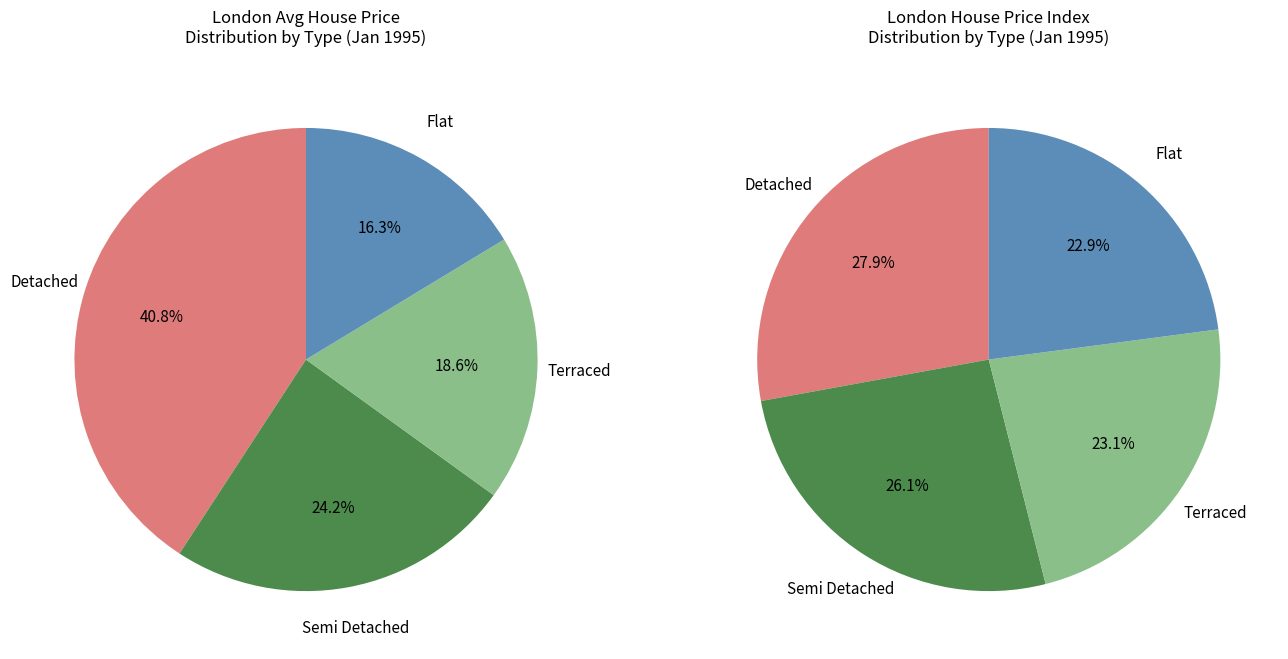

Which slice is the smallest?

Flat